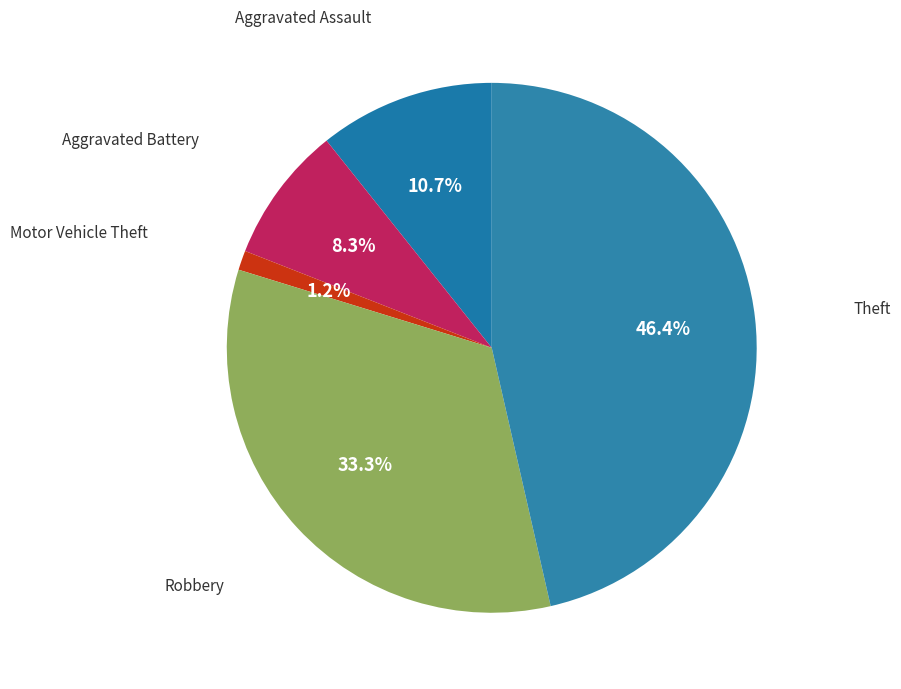

How many slices are in this pie chart?

5